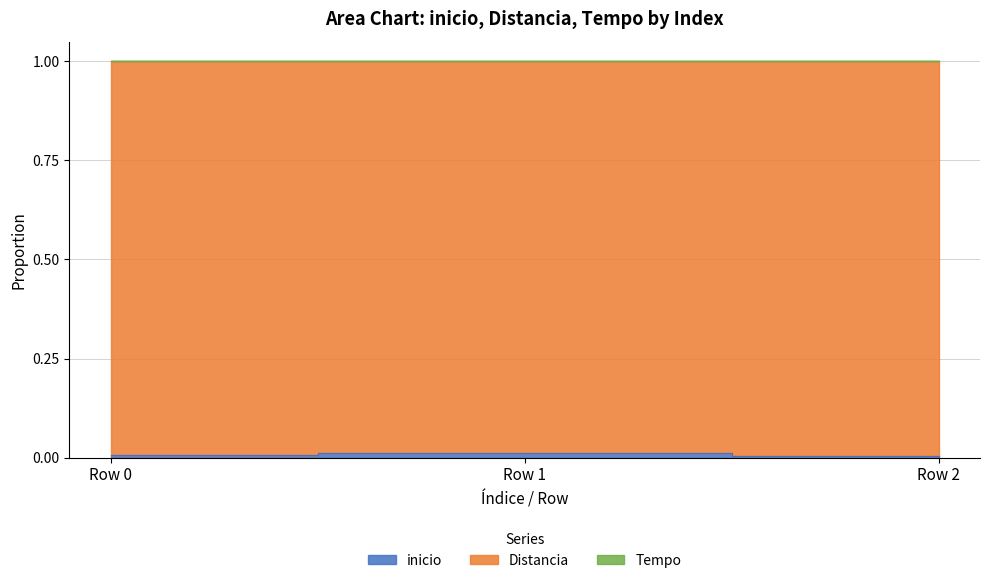

What is the difference between the highest and lowest values at Row 0?

1.0